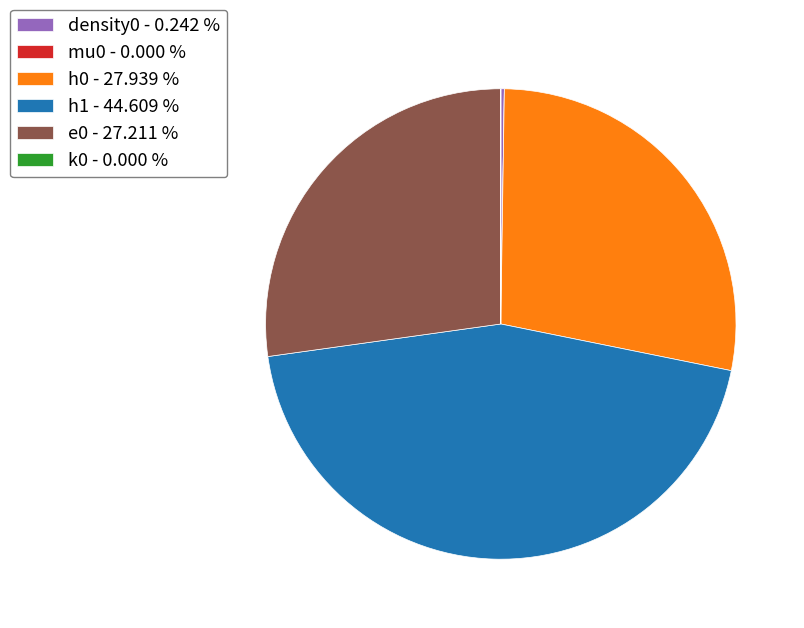

Does h1 - 44.609 % account for over 50% of the chart?

No